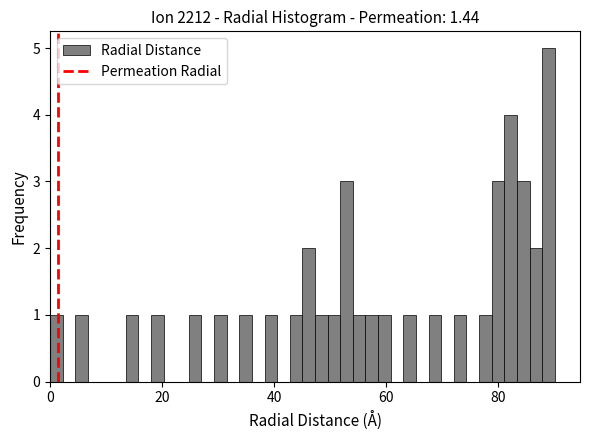

Read against the x-axis, roughly where is the centre of the tallest bar?

88